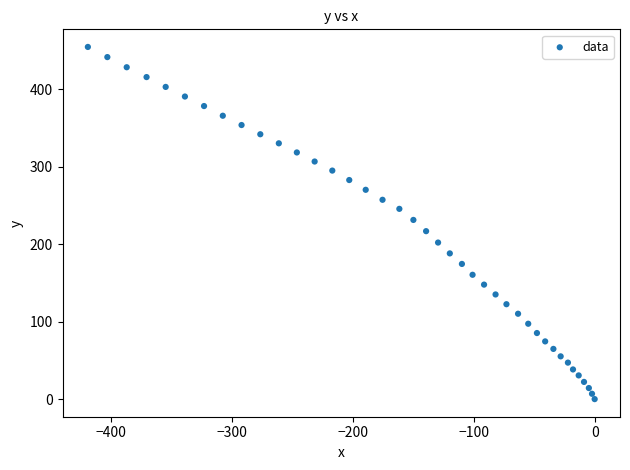

What is the range of Y values (max minus min)?

454.6